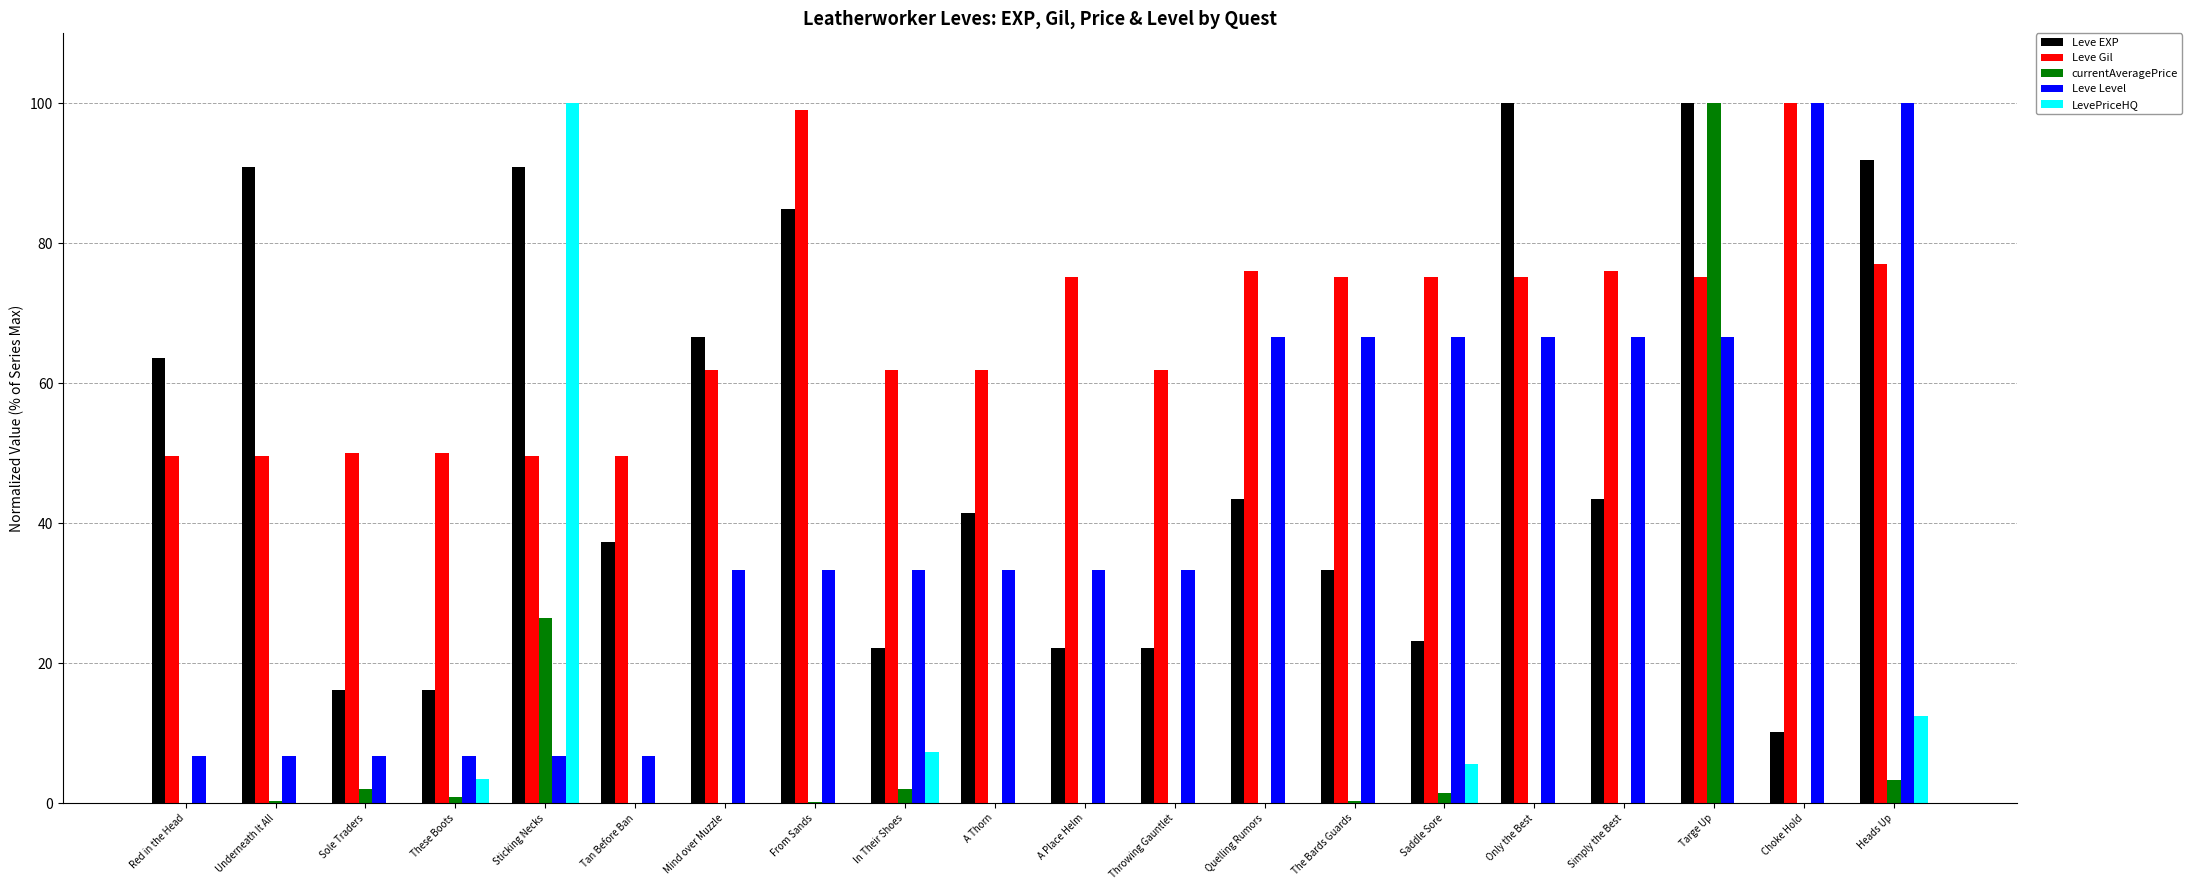

What is the approximate value of Leve Level at Throwing Gauntlet?

33.3